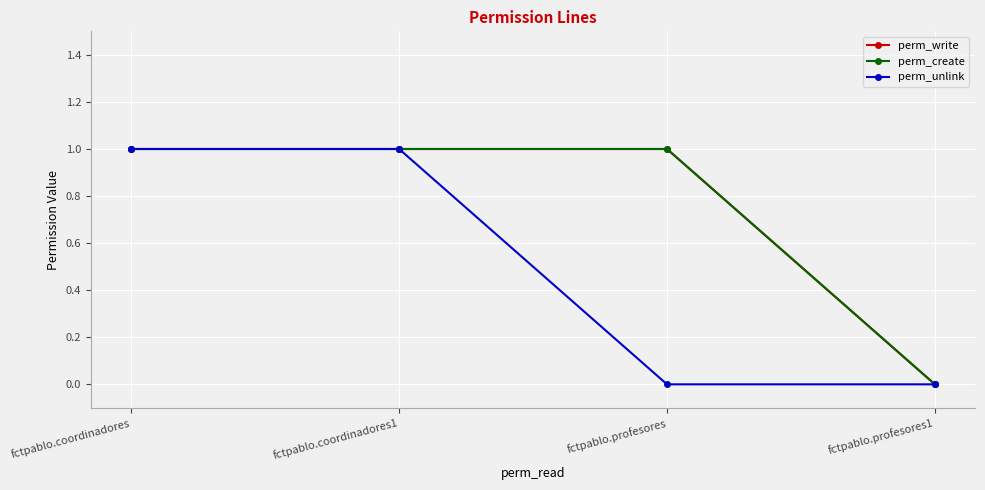

How many positive values does the perm_unlink series have?

2